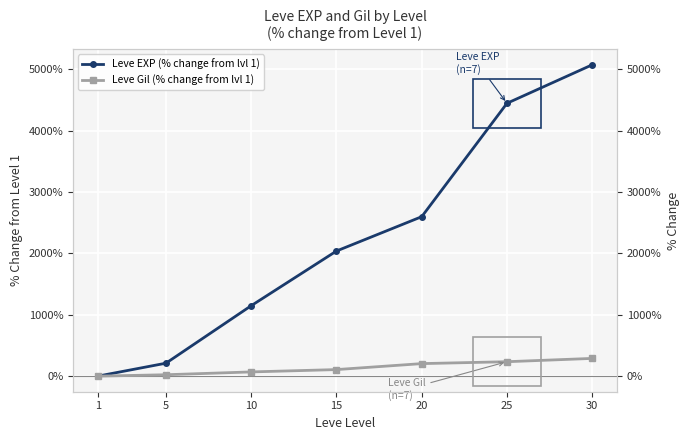

Reading left to right, extract all data points from this chart.

Leve EXP (% change from lvl 1): 0.0	211.2	1148.8	2040.0	2600.0	4448.8	5076.2
Leve Gil (% change from lvl 1): 0.0	23.0	69.0	107.1	204.4	235.4	289.4